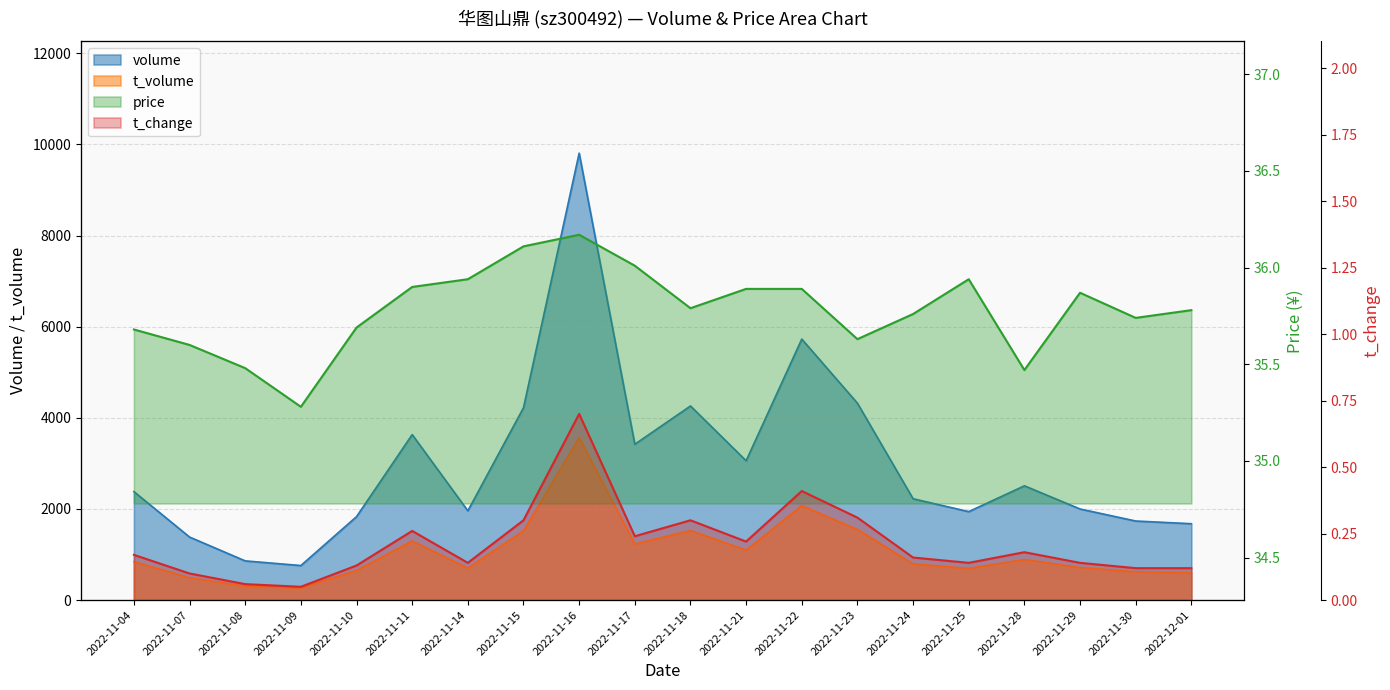

At which label is volume closest to 5282?

2022-11-22